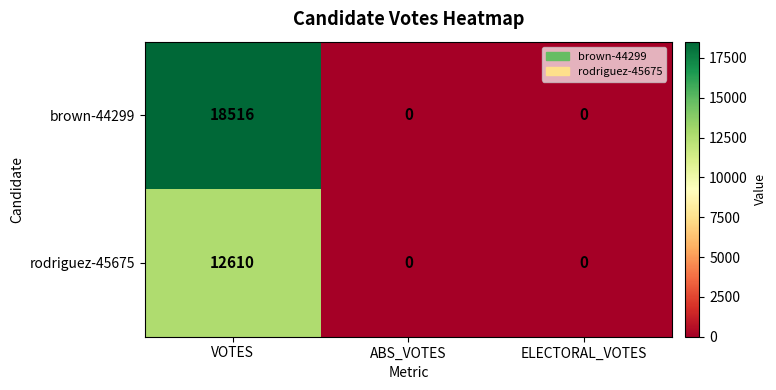

Reading left to right, what are all the values shown in this chart?

brown-44299: 18516	0	0
rodriguez-45675: 12610	0	0